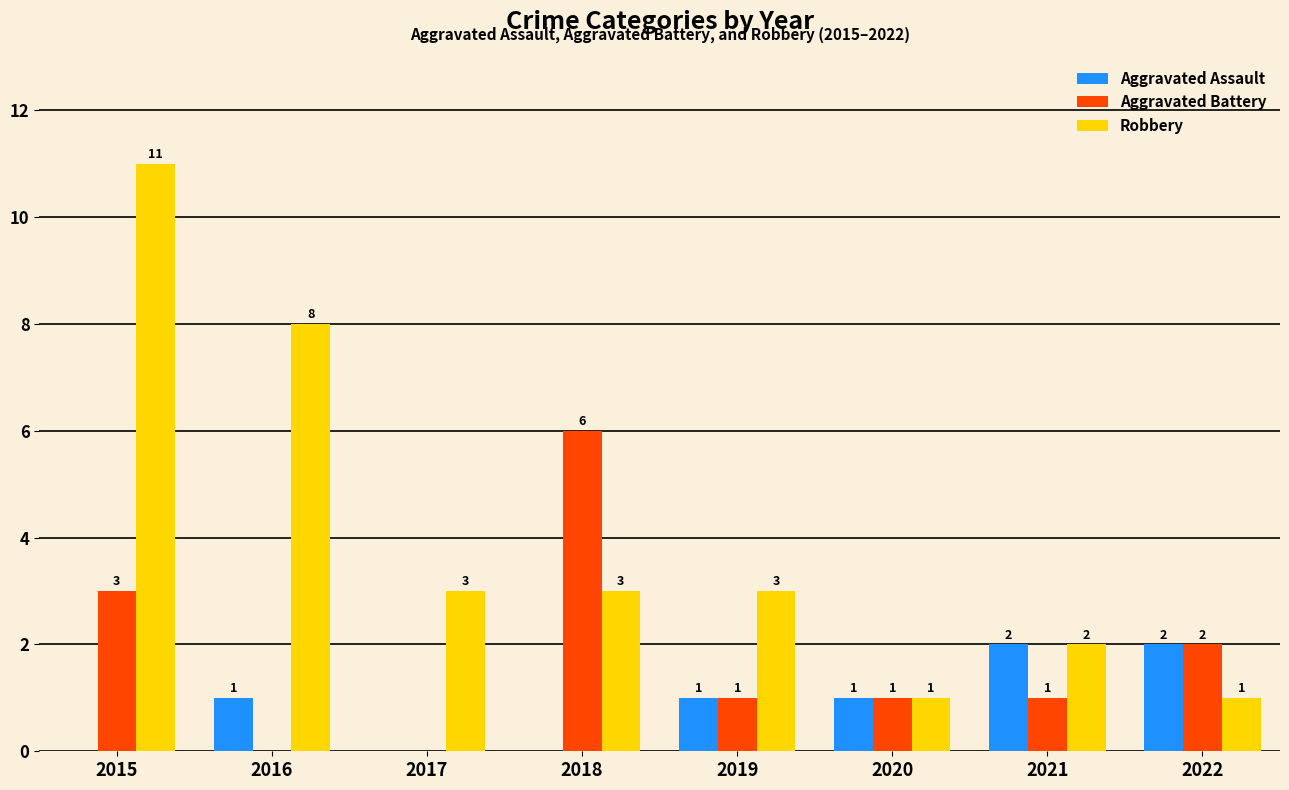

The Aggravated Battery series shows 5 at 2015. True or false?

False